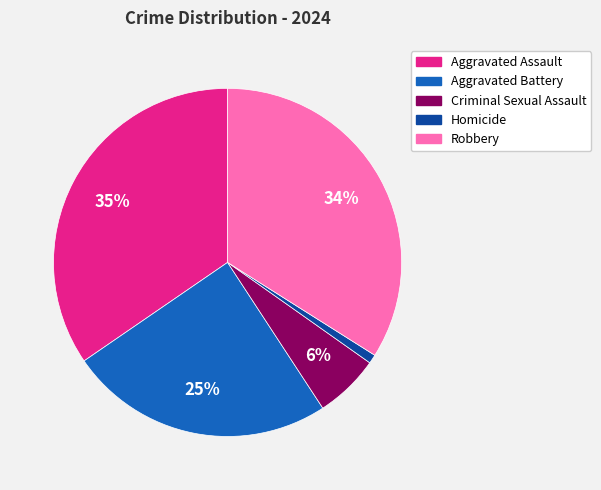

To the nearest percent, what percentage of the pie is Homicide?

1%